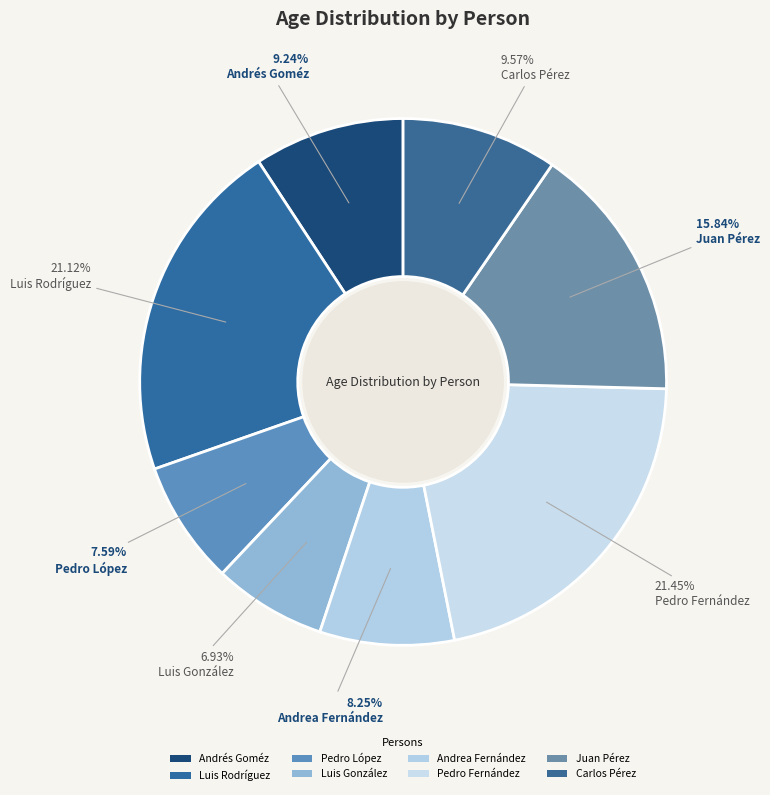

How many slices are in this pie chart?

8